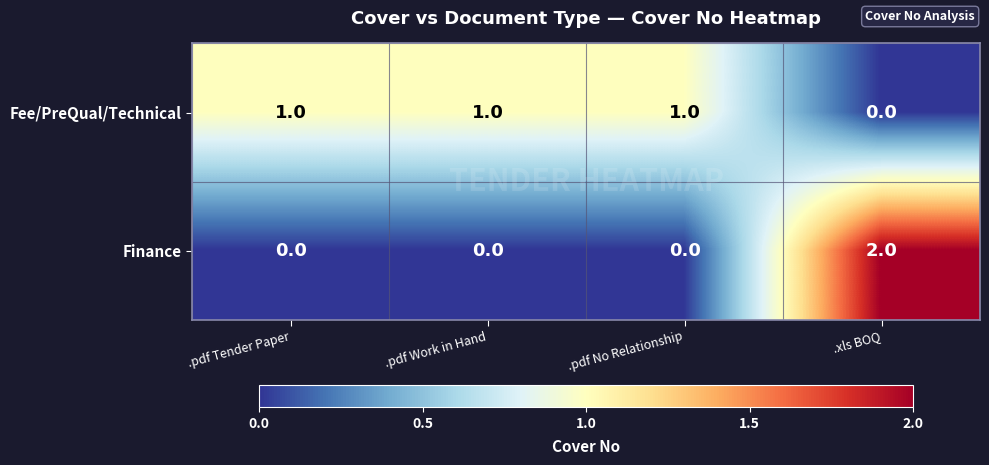

At how many categories does at least one series exceed 0?

4